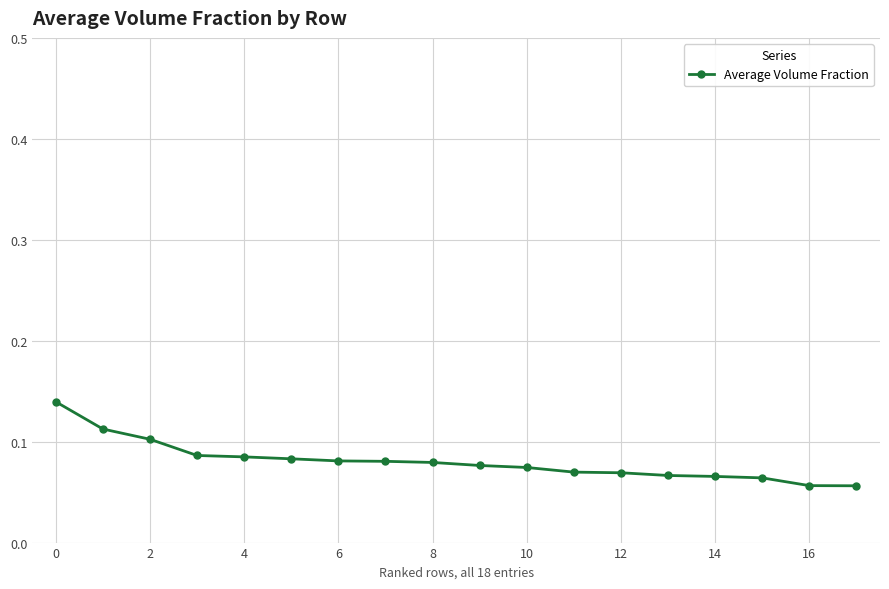

What is the sum of all values?

1.4